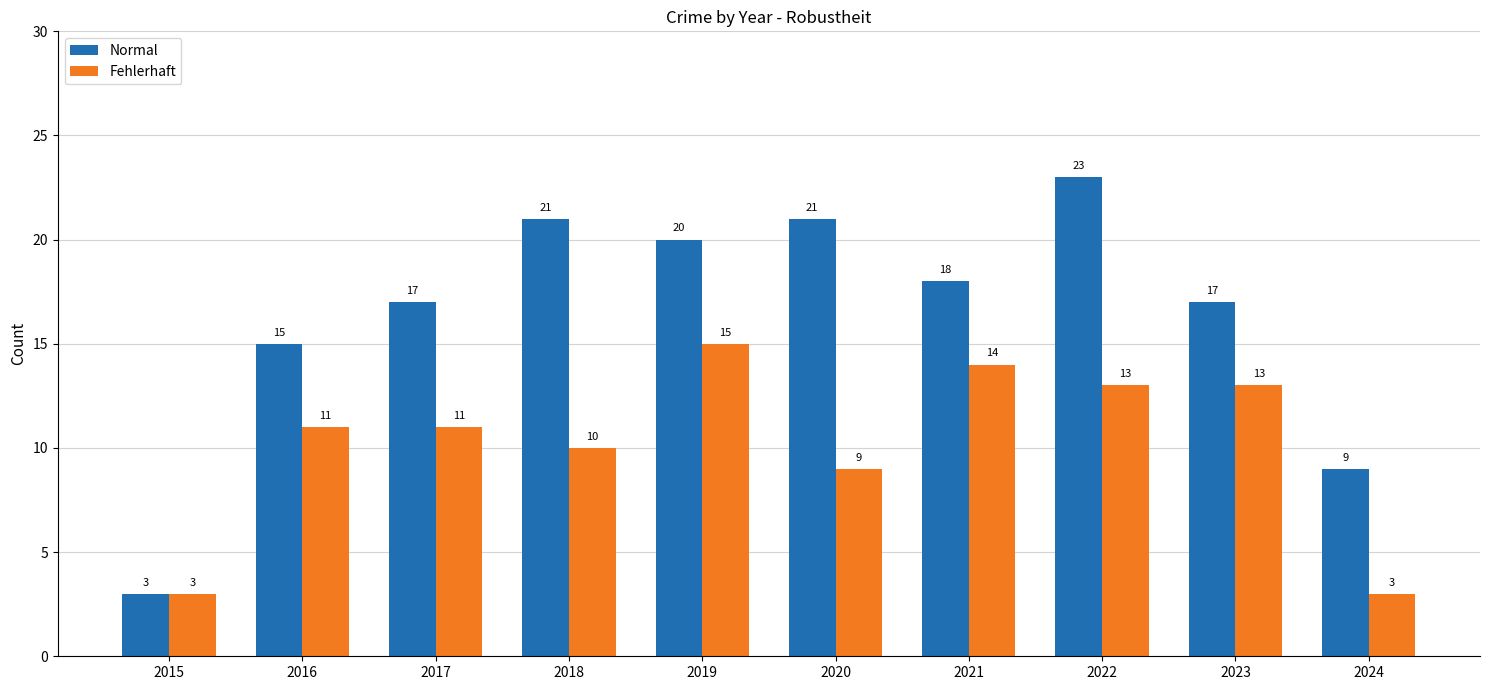

Reading left to right, what are all the values shown in this chart?

Normal: 2015=3	2016=15	2017=17	2018=21	2019=20	2020=21	2021=18	2022=23	2023=17	2024=9
Fehlerhaft: 2015=3	2016=11	2017=11	2018=10	2019=15	2020=9	2021=14	2022=13	2023=13	2024=3